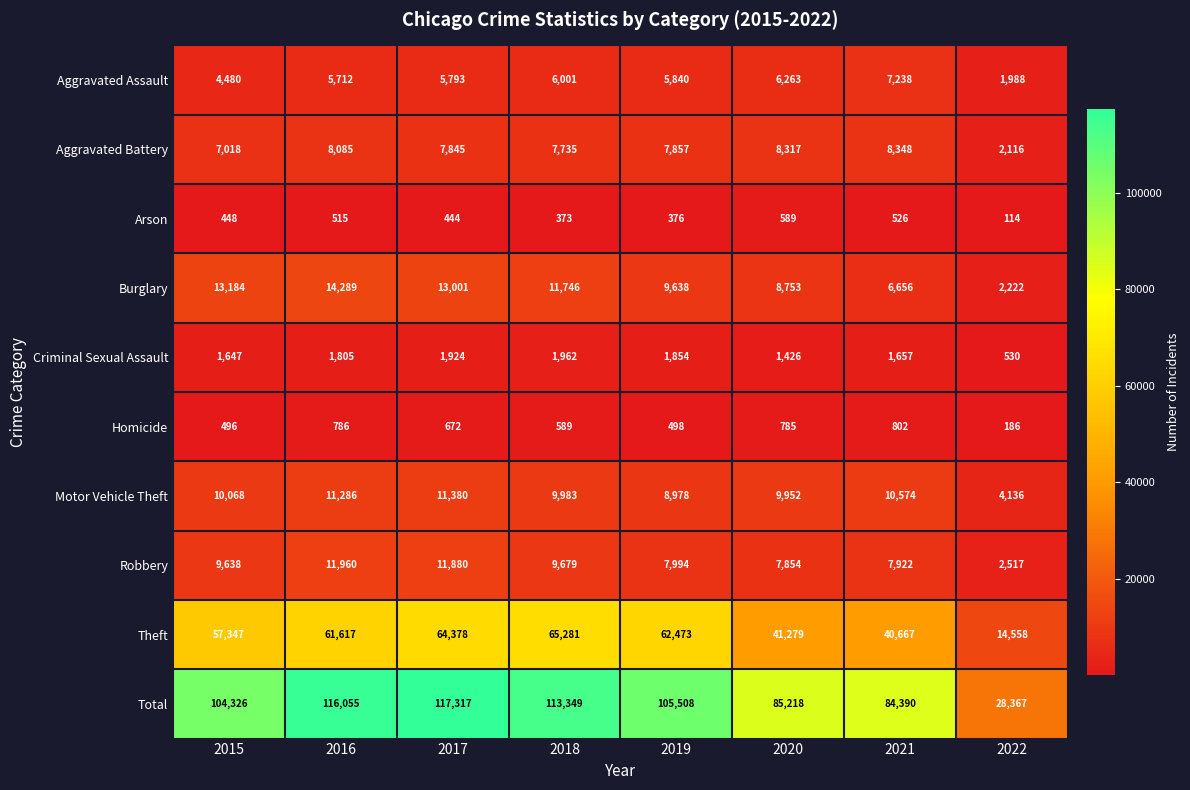

List the series in order of their peak value, highest first.

Total, Theft, Burglary, Robbery, Motor Vehicle Theft, Aggravated Battery, Aggravated Assault, Criminal Sexual Assault, Homicide, Arson